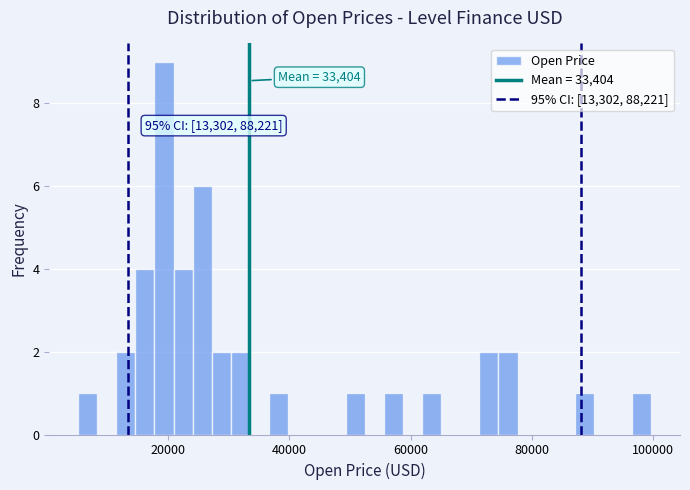

Read against the x-axis, roughly where is the centre of the tallest bar?

20000